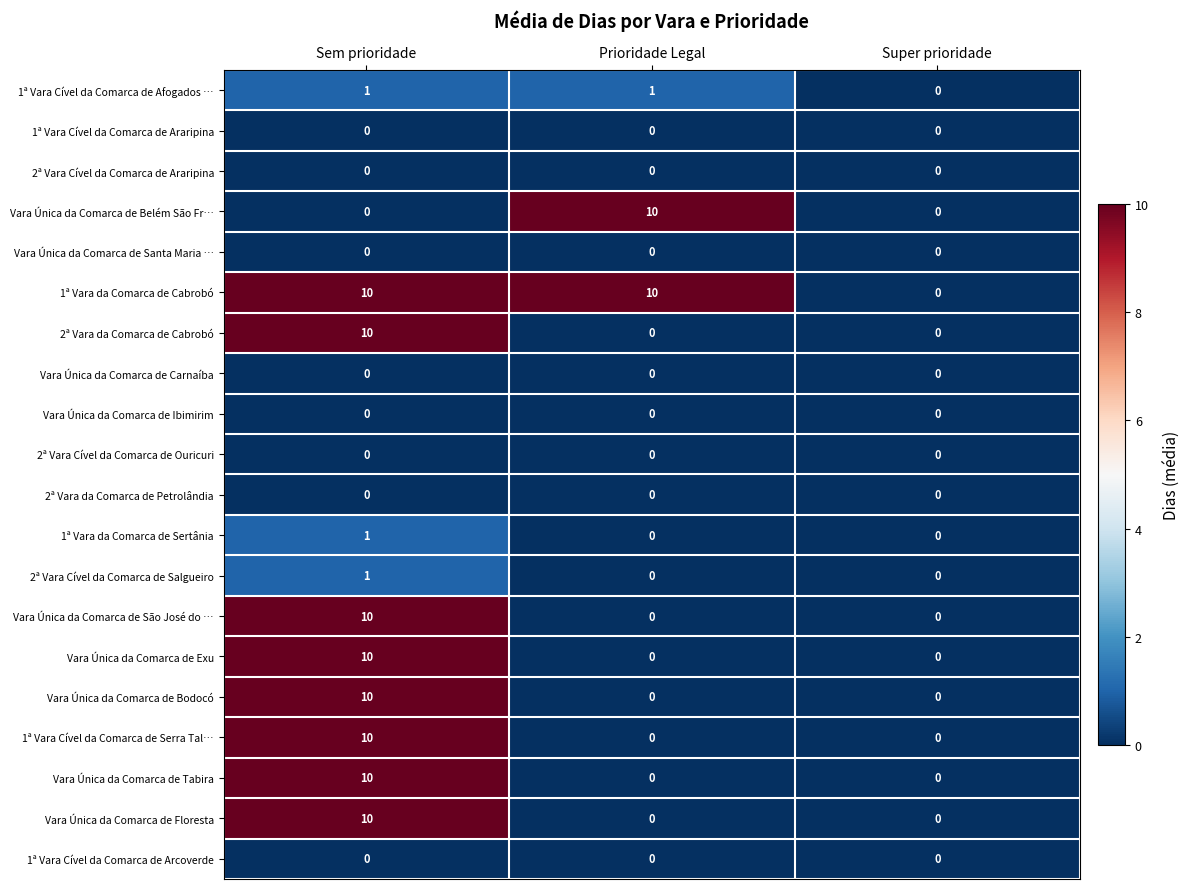

True or false: 2ª Vara da Comarca de Cabrobó has a value of 15 at Sem prioridade.

False